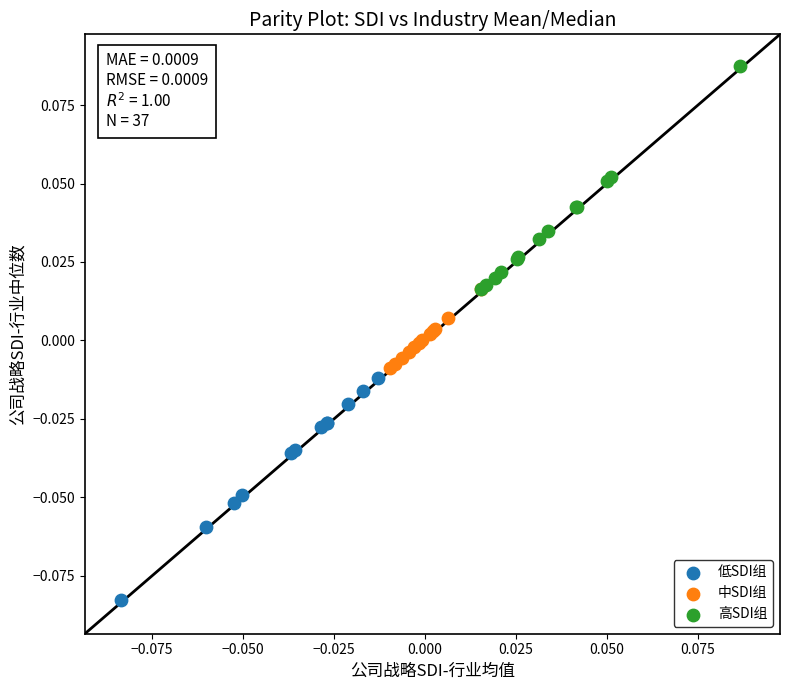

Which series reaches the minimum Y coordinate?

低SDI组